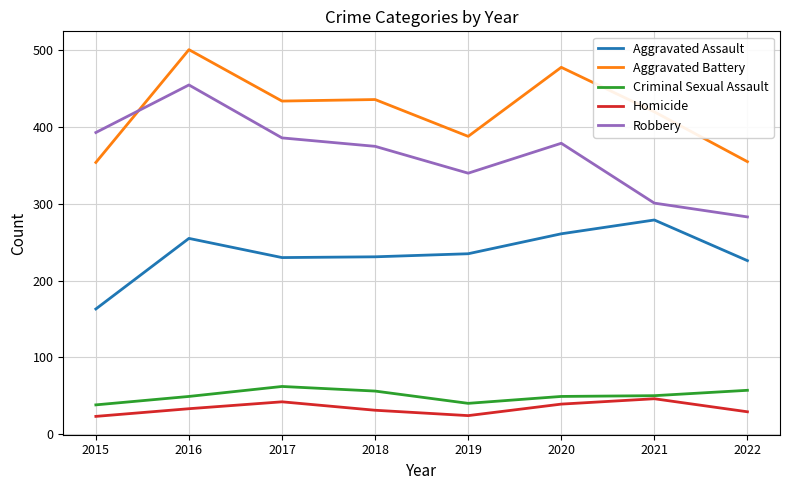

Rank the series at 2022 from highest to lowest value.

Aggravated Battery, Robbery, Aggravated Assault, Criminal Sexual Assault, Homicide